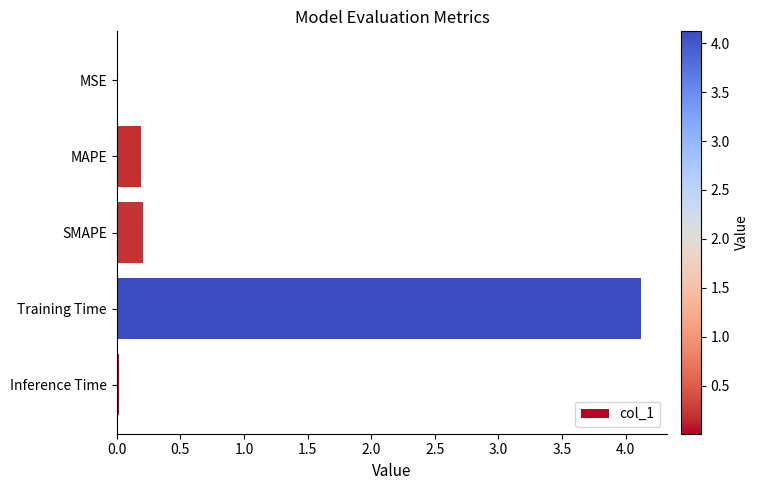

Which has a higher value, SMAPE or Training Time?

Training Time